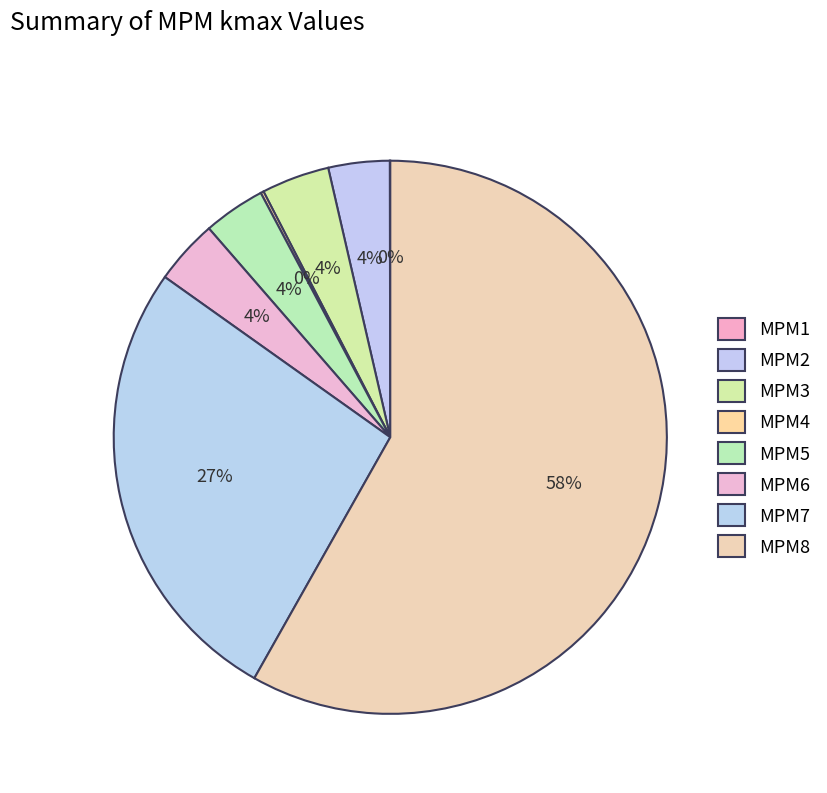

To the nearest percent, what percentage of the pie is MPM7?

27%